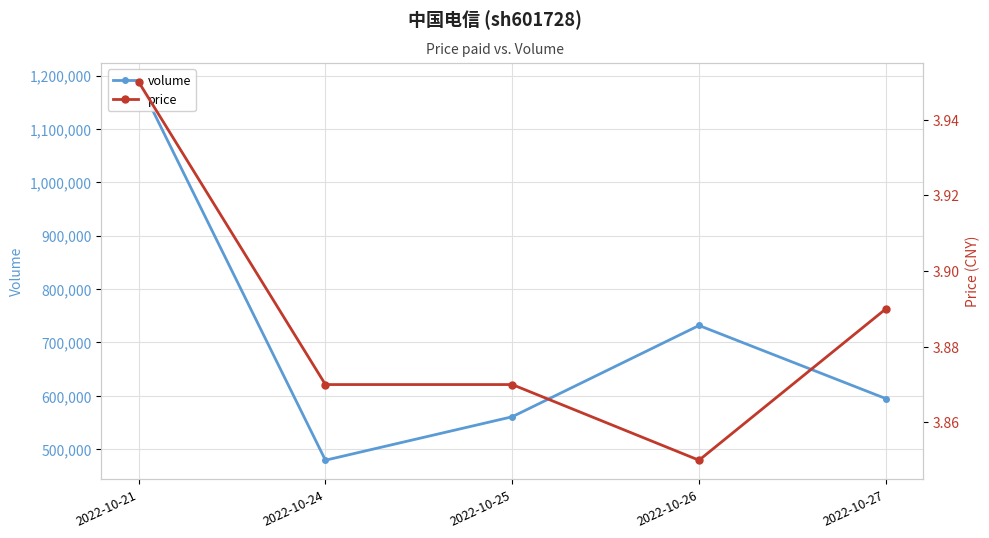

What is the sum of the price values at 2022-10-21 and 2022-10-27?

7.8